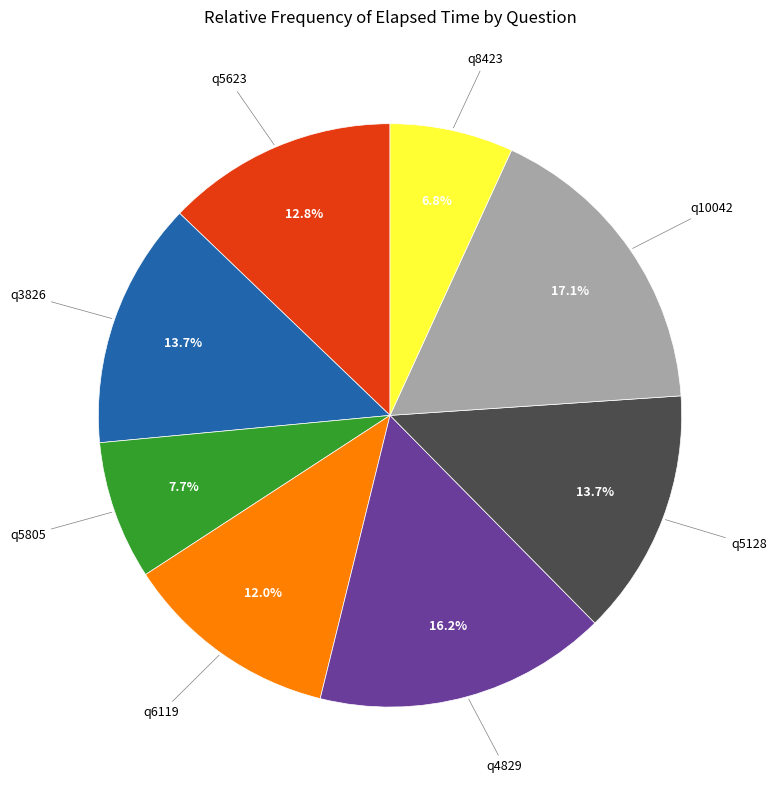

How many slices are in this pie chart?

8